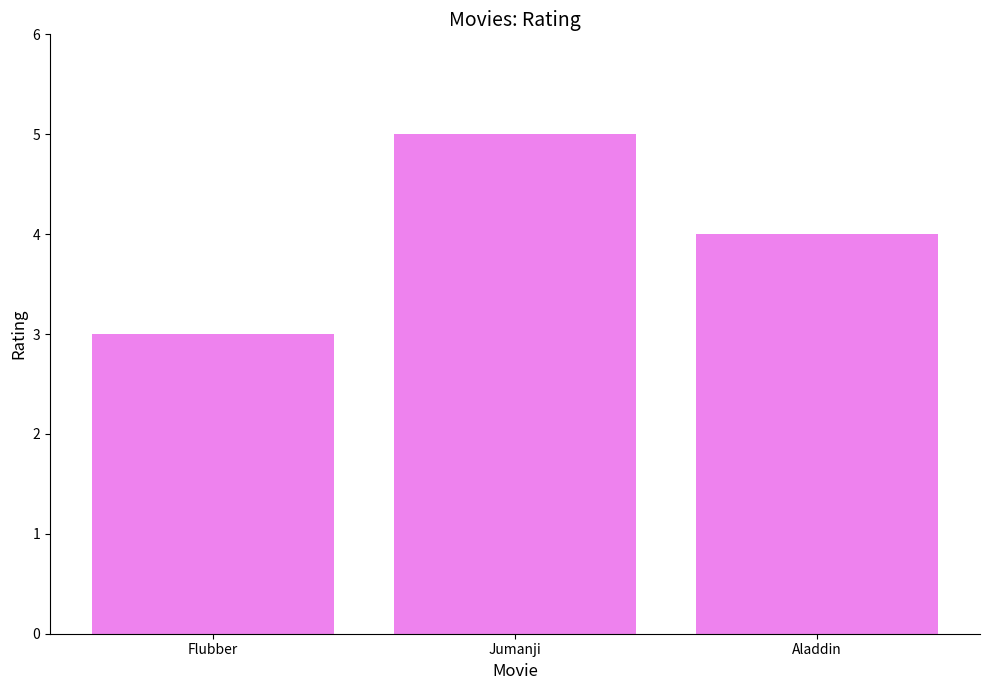

What is the ratio of the value at Aladdin to the value at Jumanji?

0.8